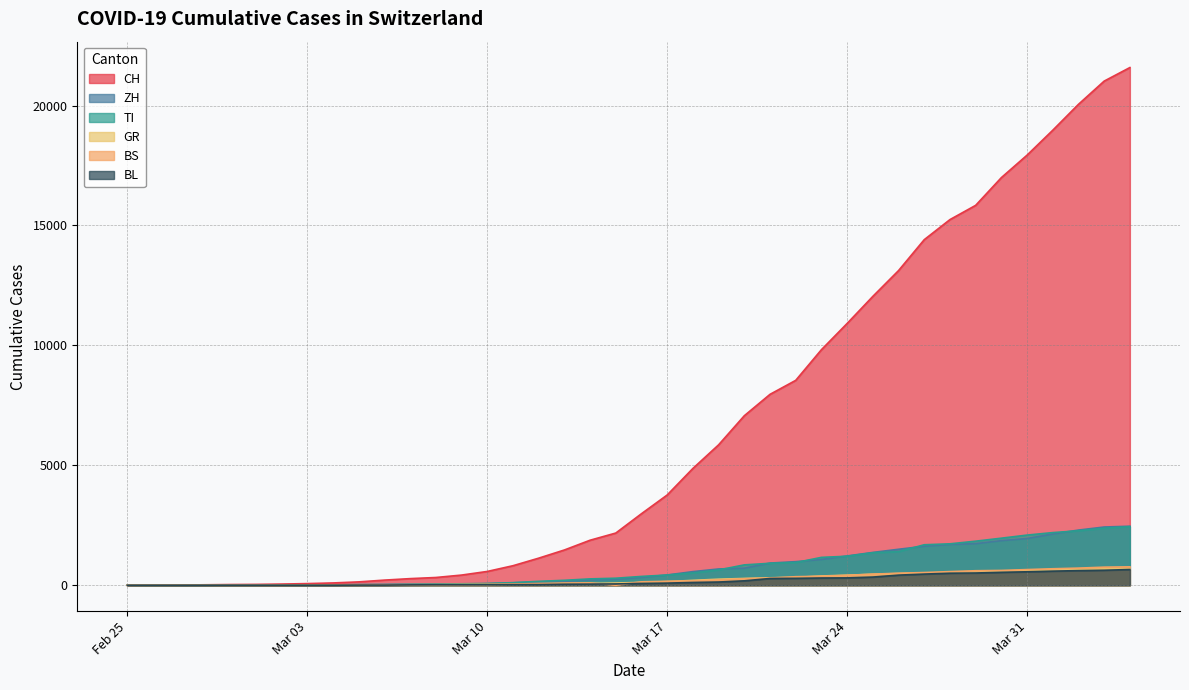

What is the greatest value displayed?

21583